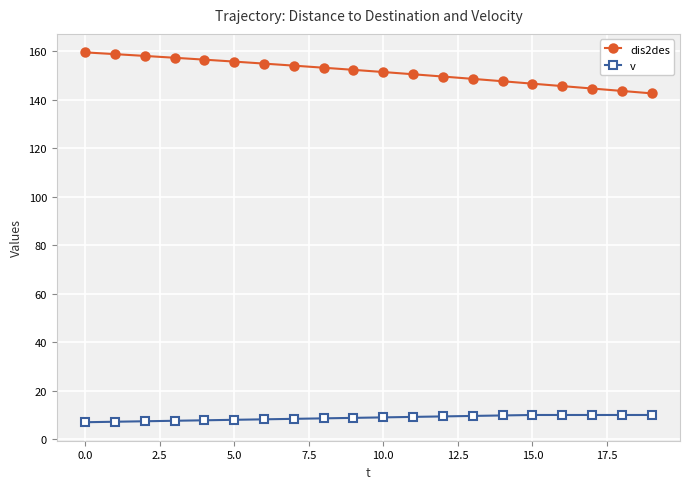

Rank the series by their maximum value, from highest to lowest.

dis2des, v